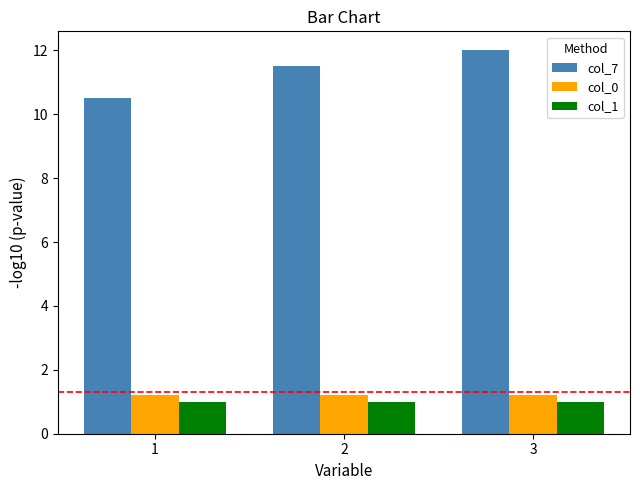

What is the value of the col_7 bar at the 3rd from the left?

12.0